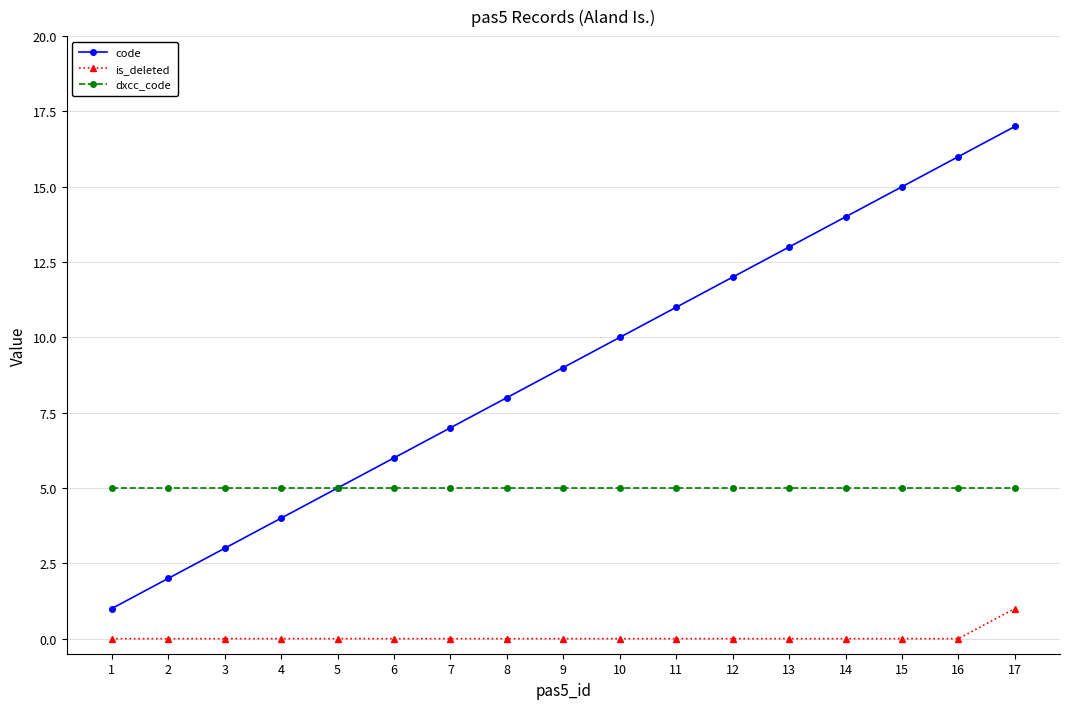

The dxcc_code series shows 5 at 1. True or false?

True